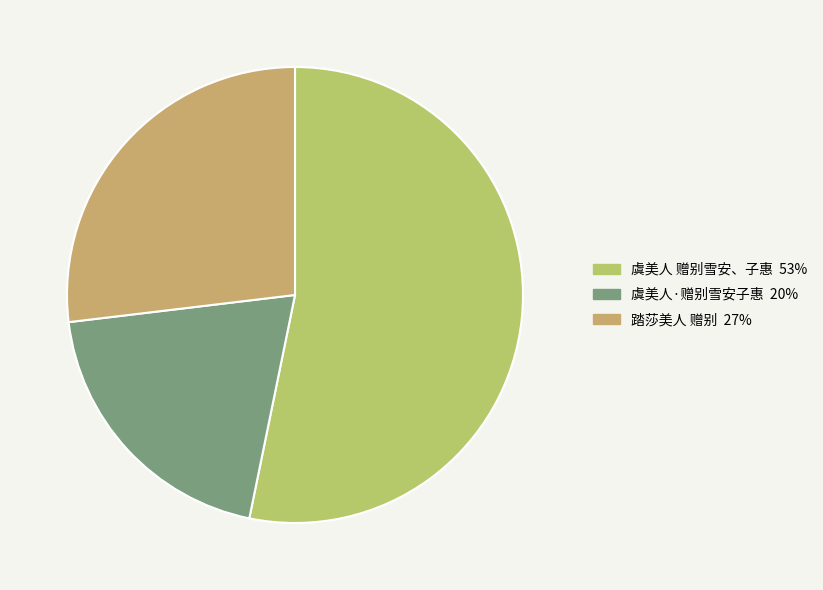

The 虞美人 赠别雪安、子惠 slice represents 53% of the pie. True or false?

True